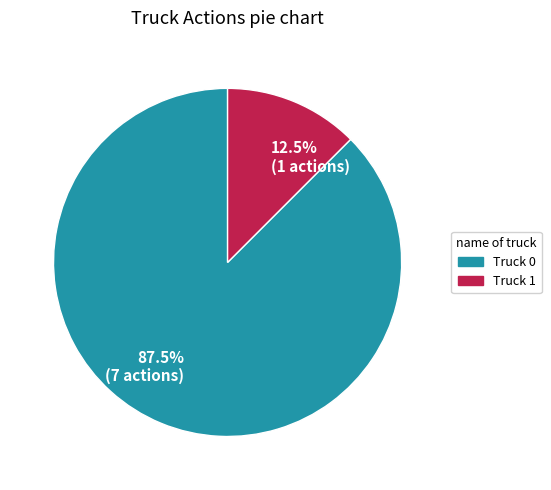

Which slice is the largest?

87.5% (7 actions)